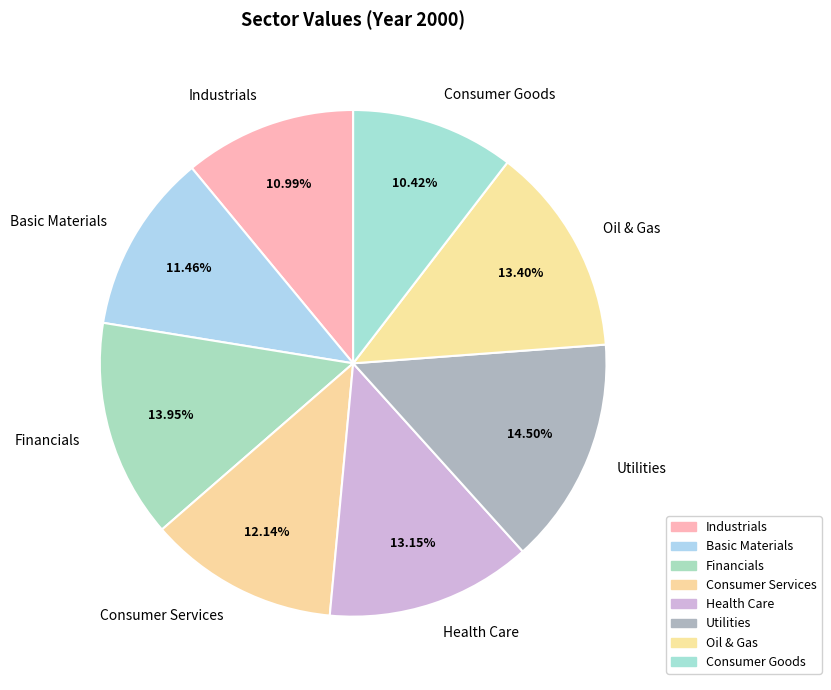

How many segments does this pie chart have?

8